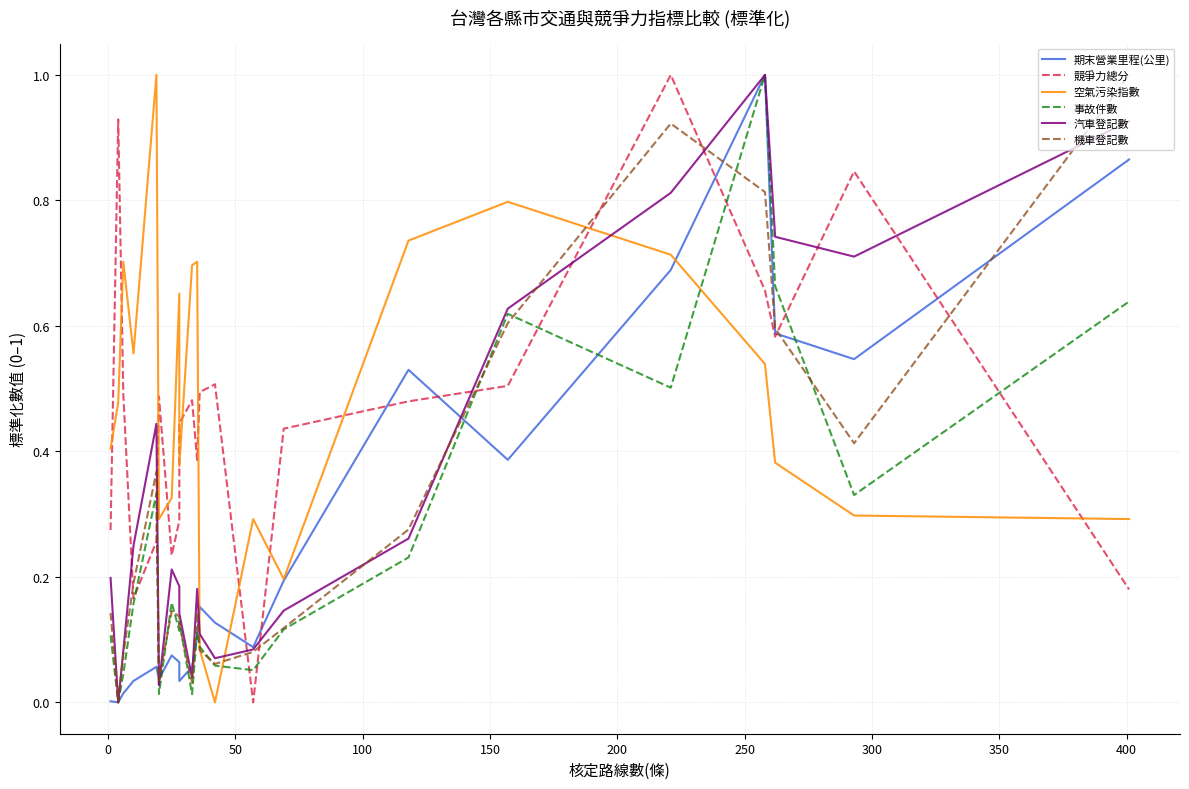

Which series has the largest total across all categories?

空氣污染指數